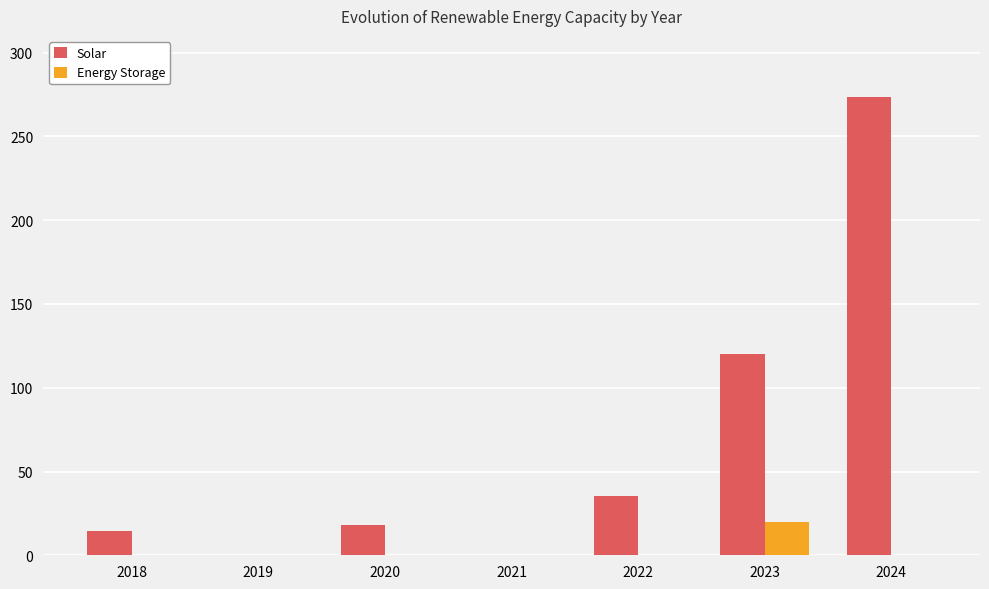

Reading right to left, list all the values displayed in this chart.

Solar: 273.3	120.0	35.1	0.0	18.0	0.0	14.5
Energy Storage: 0.0	19.8	0.0	0.0	0.0	0.0	0.0